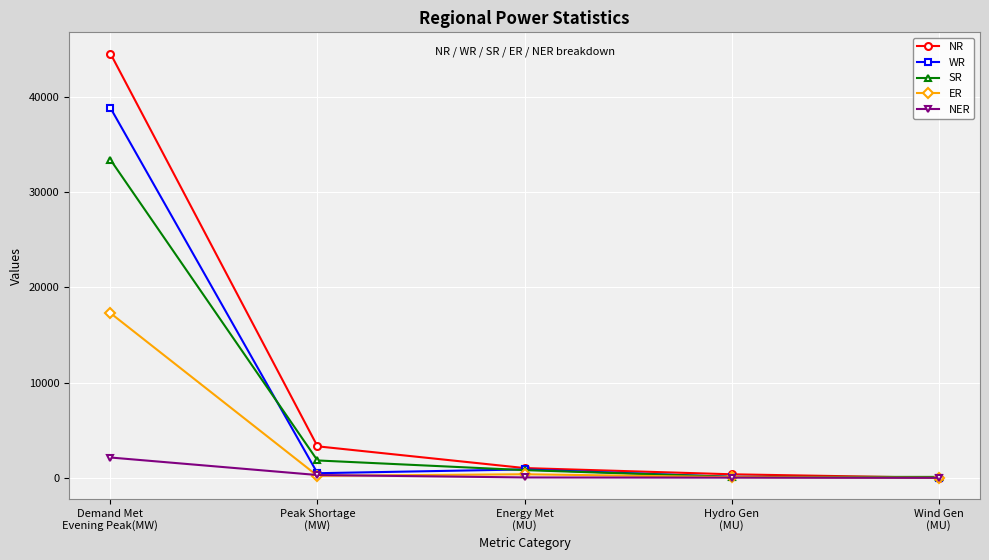

Where is NR nearest to the value 22286?

Peak Shortage
(MW)